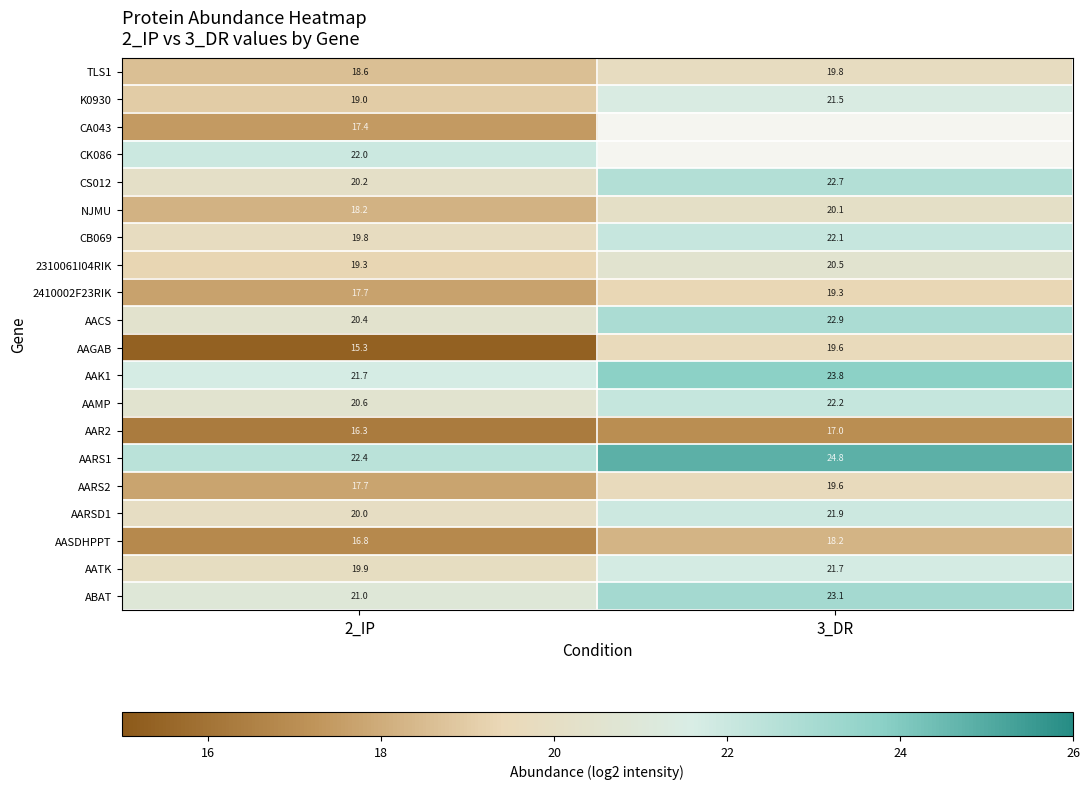

Which category has the lowest value in the K0930 series?

2_IP